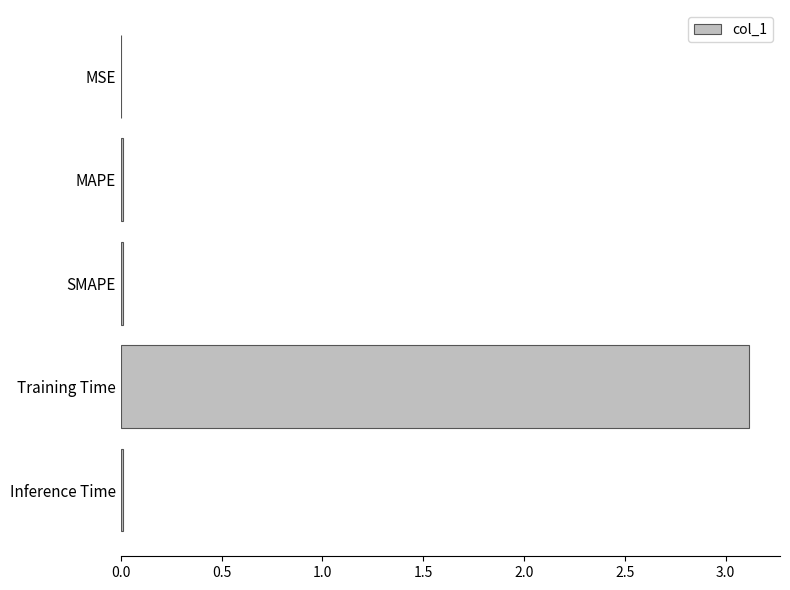

What is the maximum value shown in the chart?

3.1